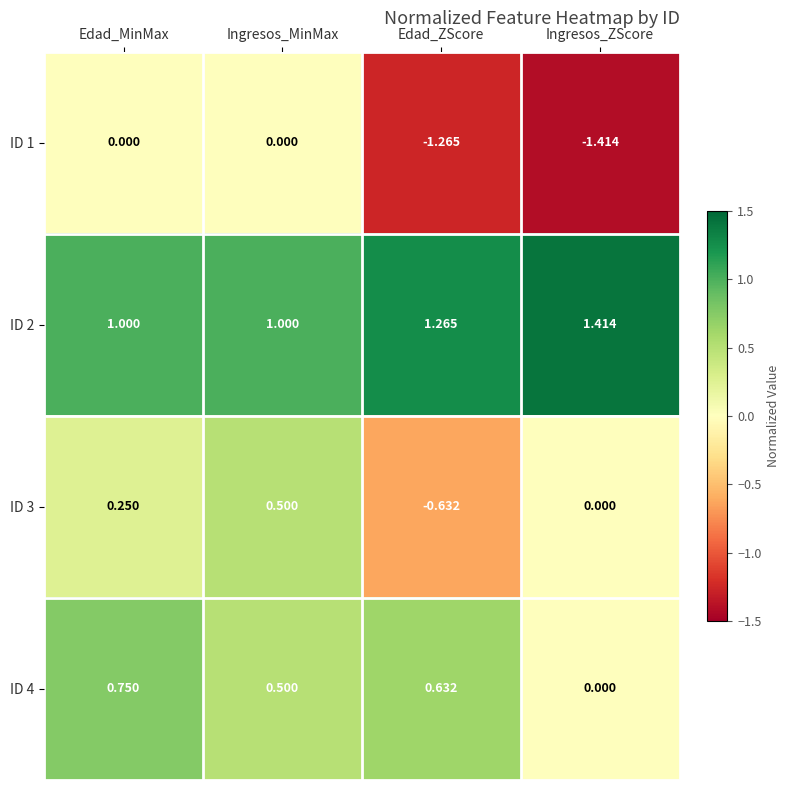

How many categories are shown in the chart?

4